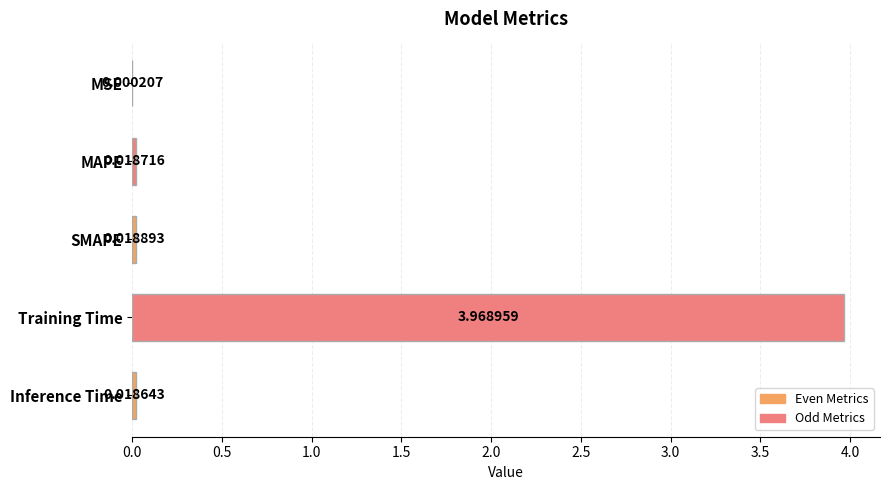

Are the bars grouped side by side (vs. stacked)?

No